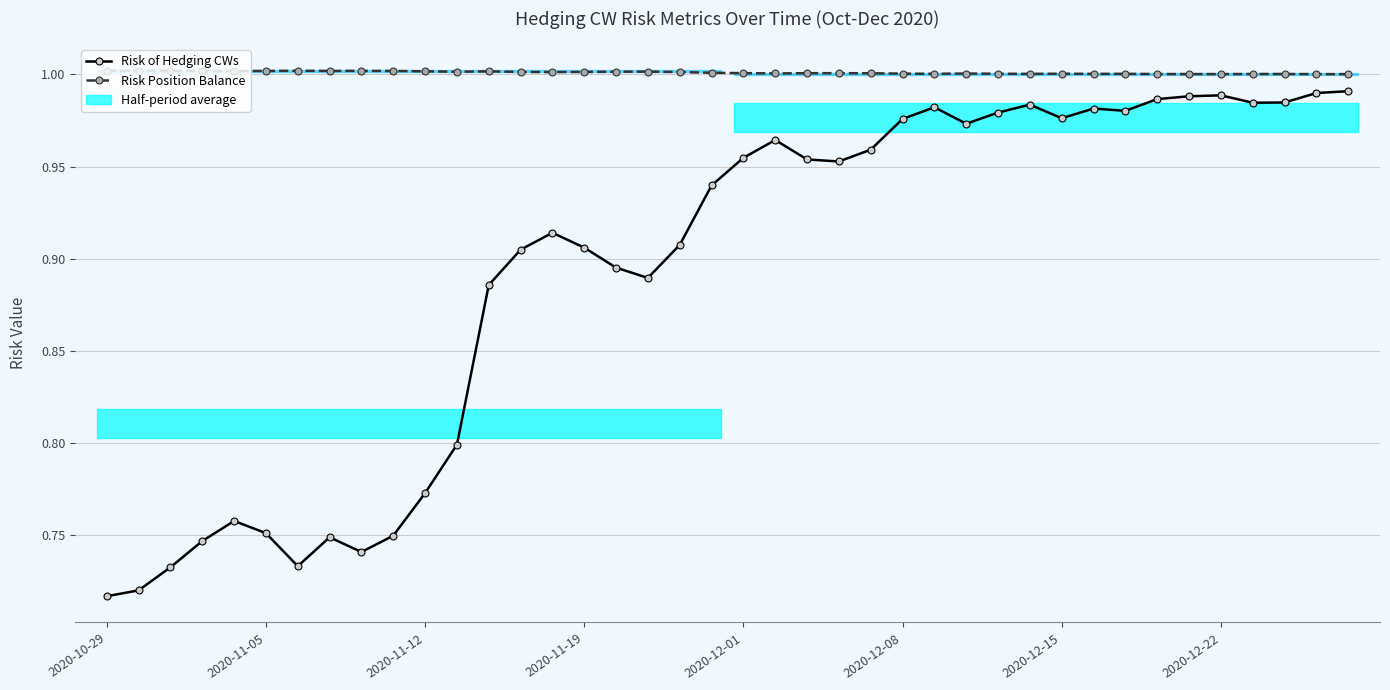

What is the difference between the second highest and minimum values in the Risk of Hedging CWs series?

0.3